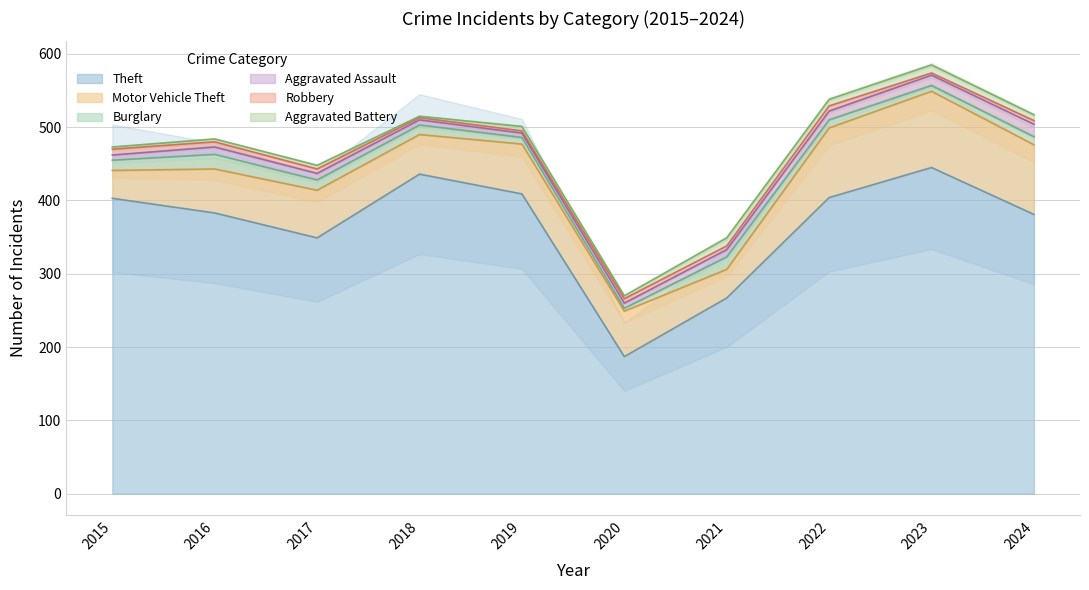

Which category has the lowest value in the Aggravated Battery series?

2018